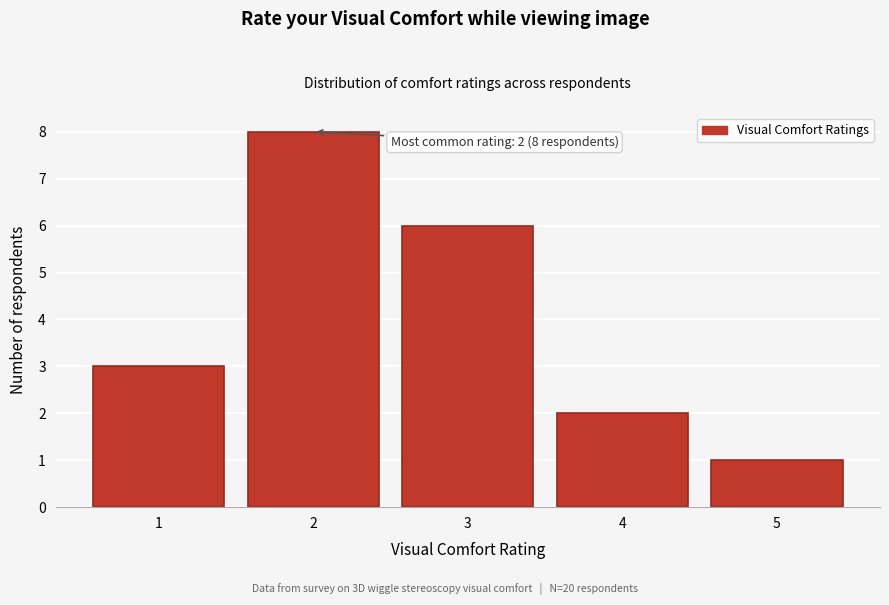

Reading right to left, transcribe all the data shown in this chart.

1	2	6	8	3